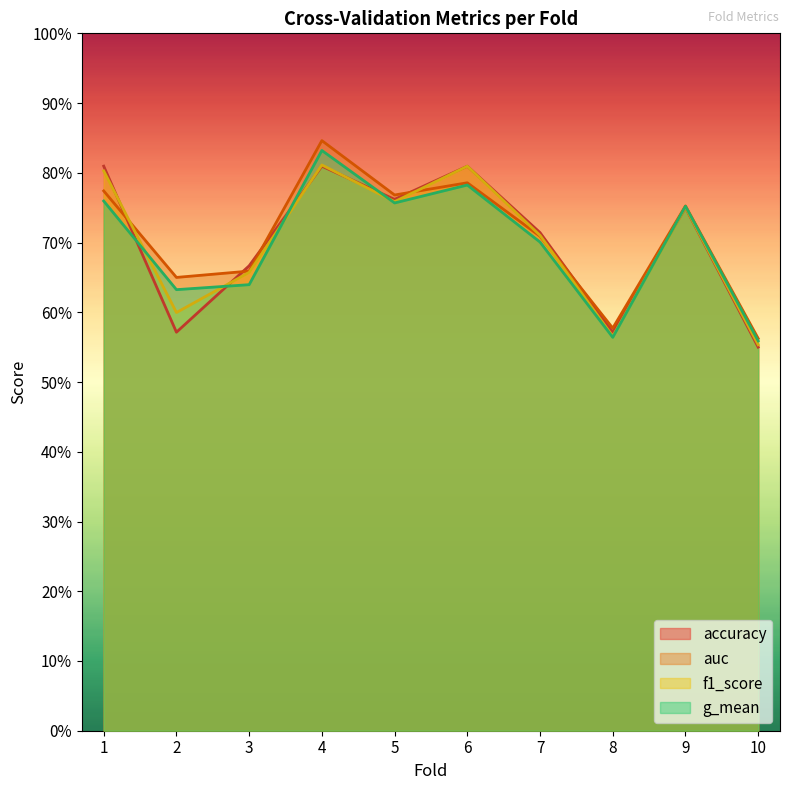

The f1_score series shows 0.8 at 1. True or false?

True